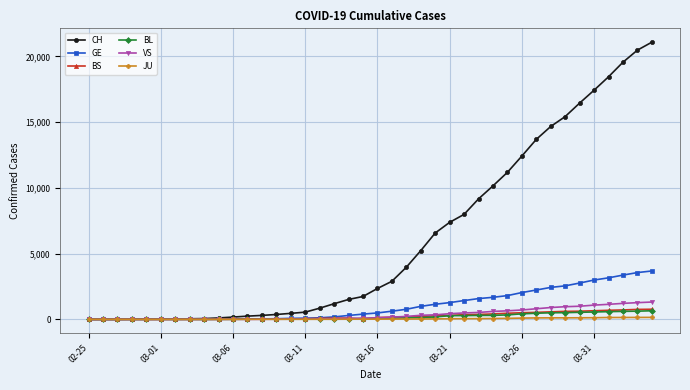

Which series has the largest total across all categories?

CH